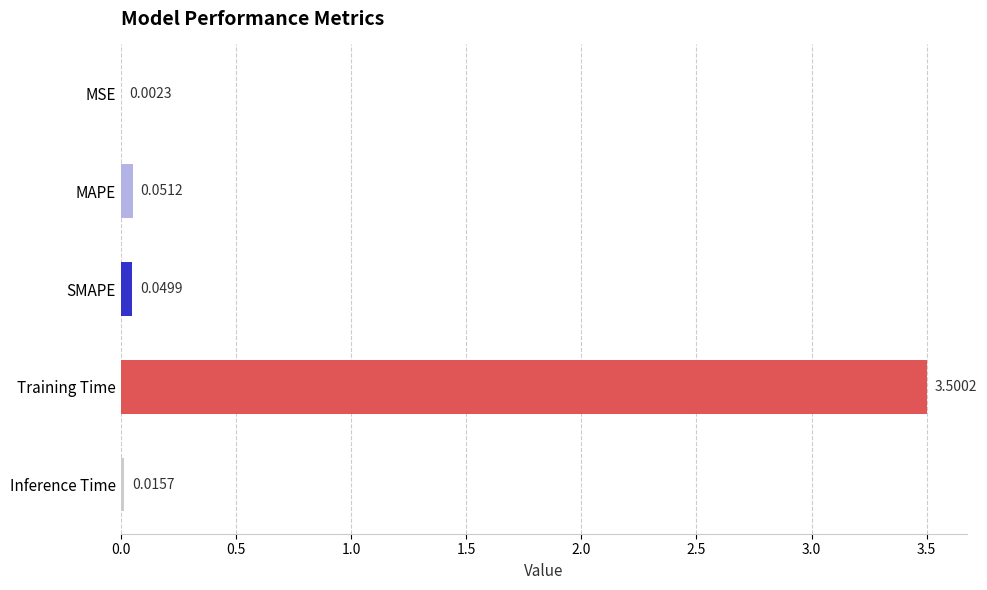

What is the sum of all values?

3.6